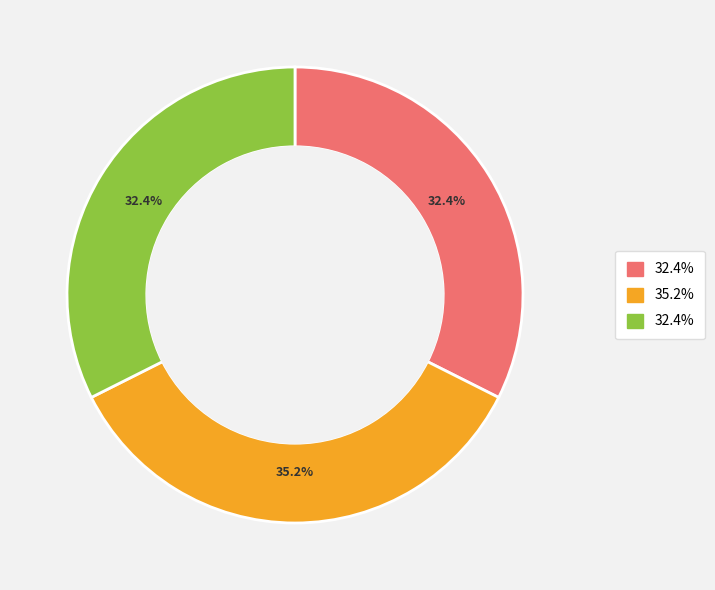

Is there a majority slice in this chart?

No